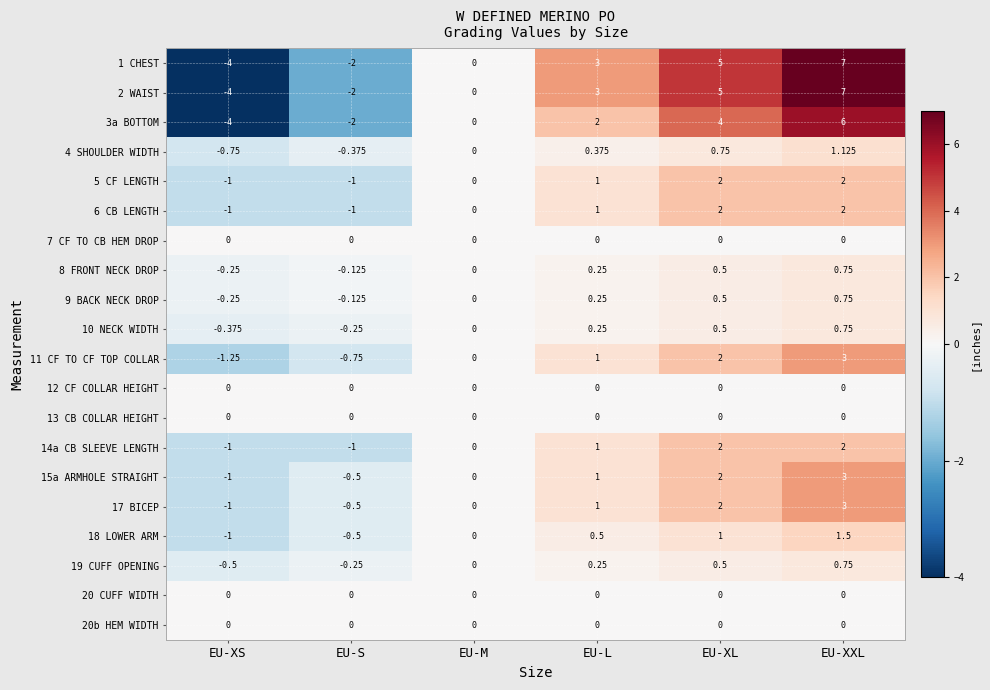

Where is 17 BICEP nearest to the value 1?

EU-L